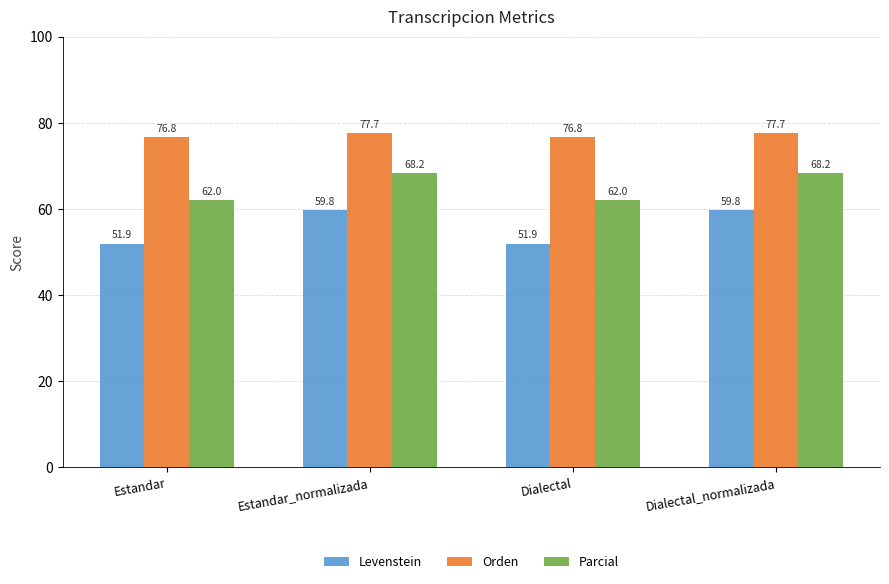

Rank the series at Estandar_normalizada from lowest to highest value.

Levenstein, Parcial, Orden